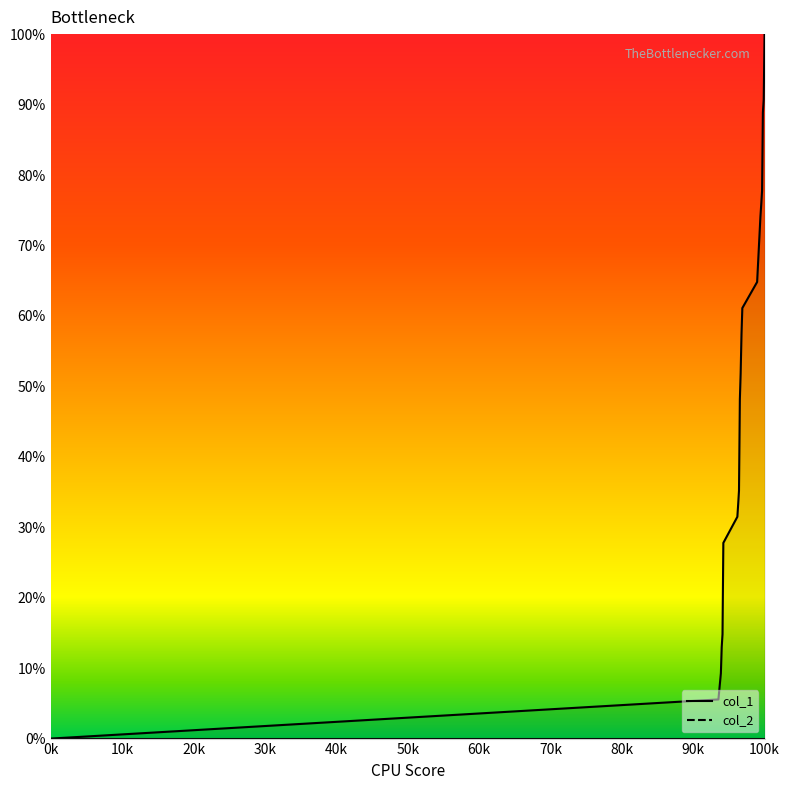

What is the average value?

48.1